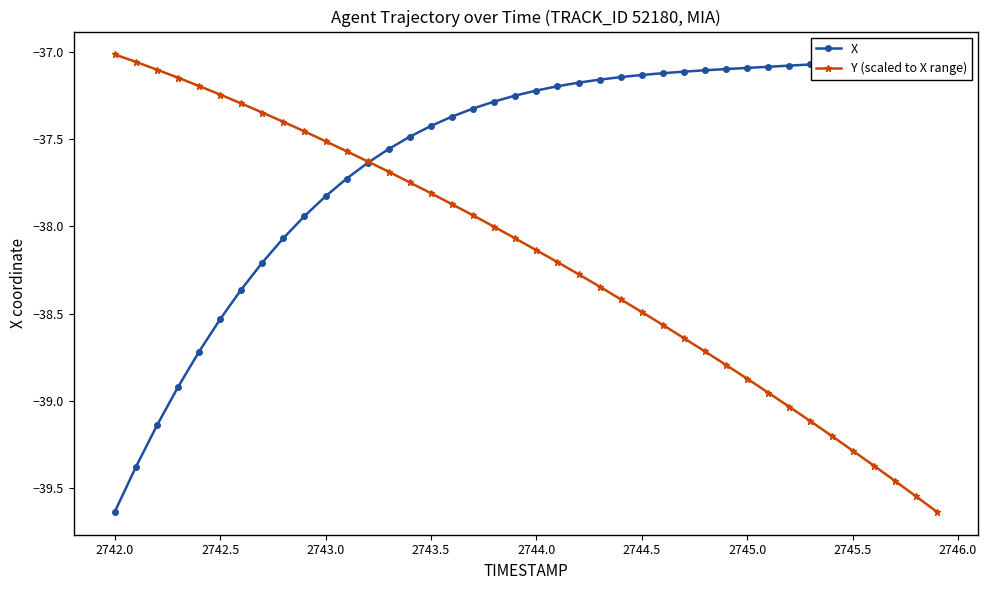

What is the maximum value for Y (scaled to X range)?

-37.0